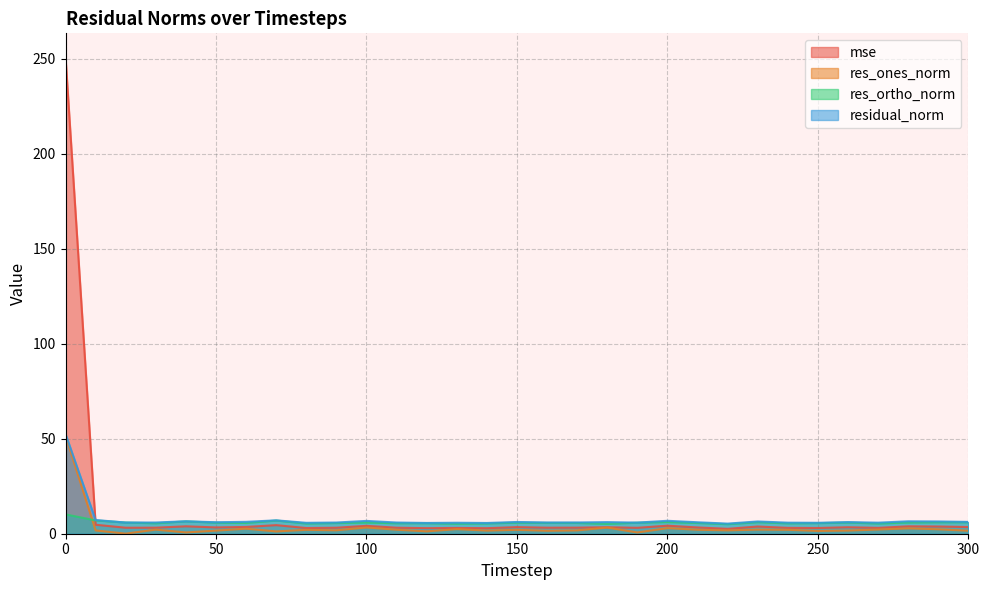

Rank the categories by res_ones_norm value from lowest to highest.

20, 190, 40, 70, 120, 250, 160, 300, 50, 140, 260, 10, 170, 220, 90, 80, 150, 240, 210, 110, 30, 230, 270, 290, 130, 60, 280, 200, 180, 100, 0